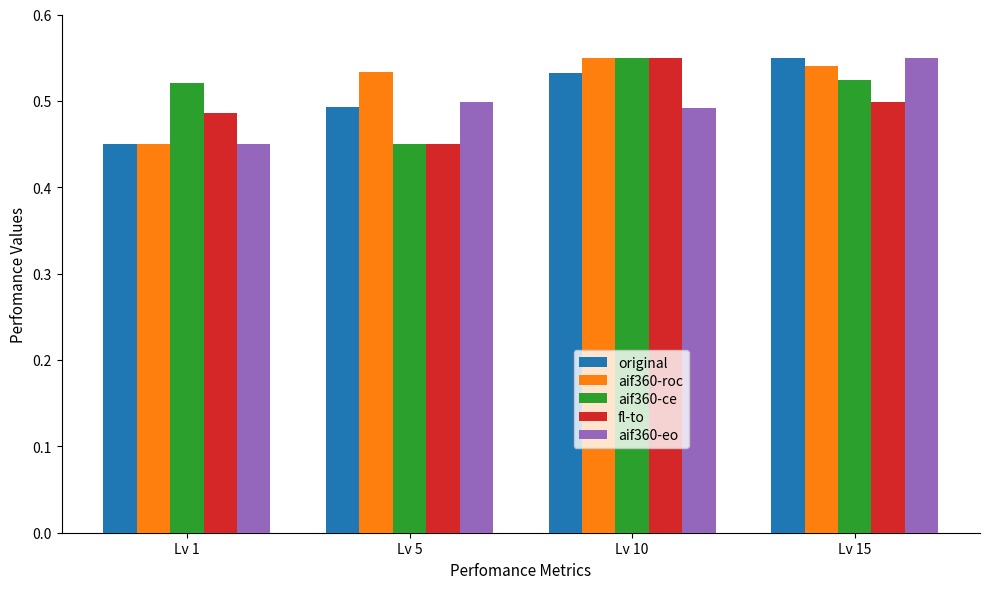

Is it true that aif360-eo equals 0.5 at Lv 10?

True